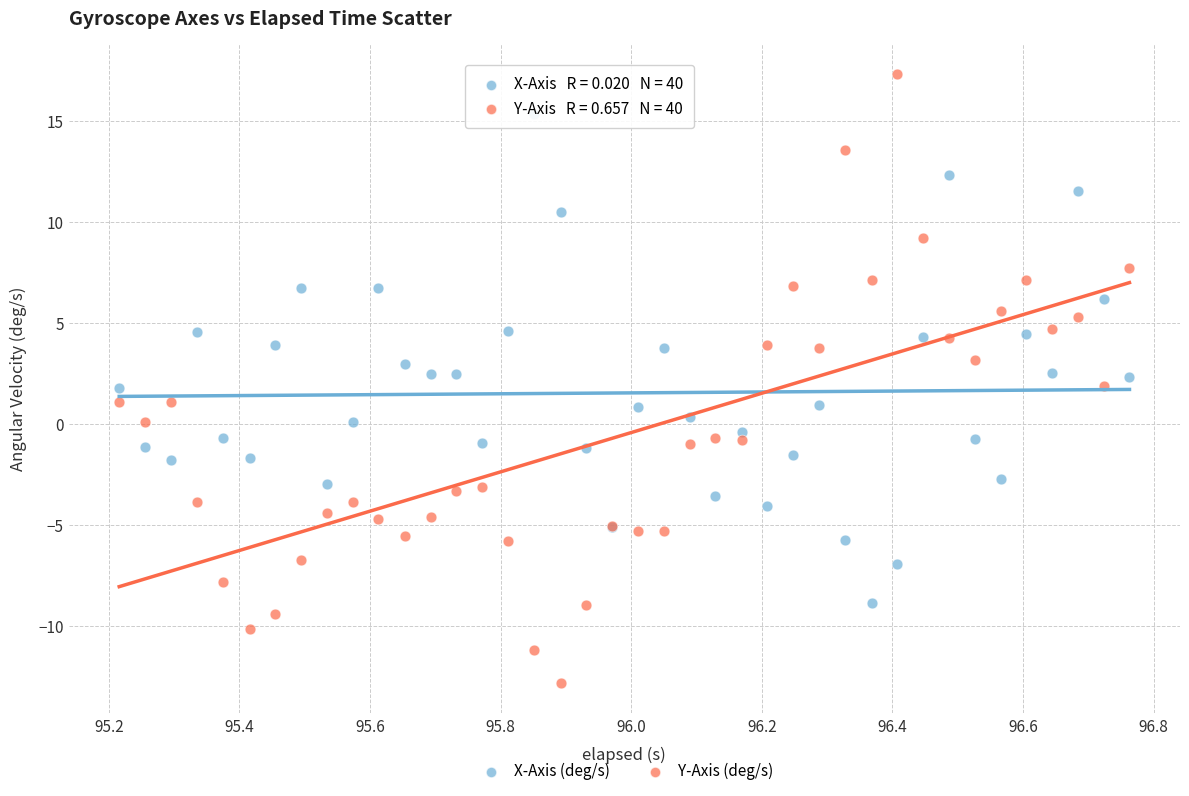

Which series contains the lowest Y value?

Y-Axis (deg/s)